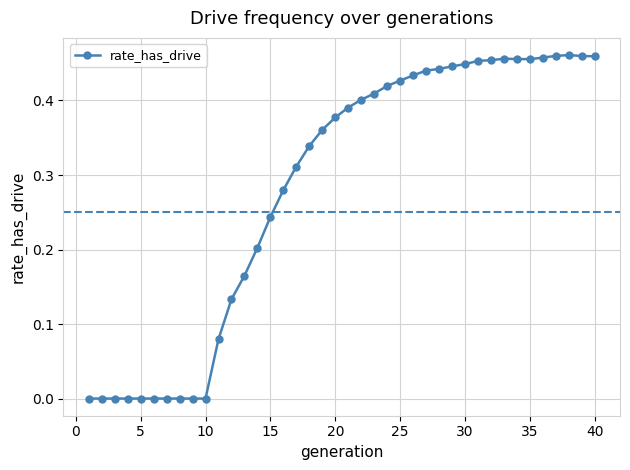

Reading right to left, list all the values displayed in this chart.

0.5	0.5	0.5	0.5	0.5	0.5	0.5	0.5	0.5	0.5	0.4	0.4	0.4	0.4	0.4	0.4	0.4	0.4	0.4	0.4	0.4	0.4	0.3	0.3	0.3	0.2	0.2	0.2	0.1	0.1	0.0	0.0	0.0	0.0	0.0	0.0	0.0	0.0	0.0	0.0